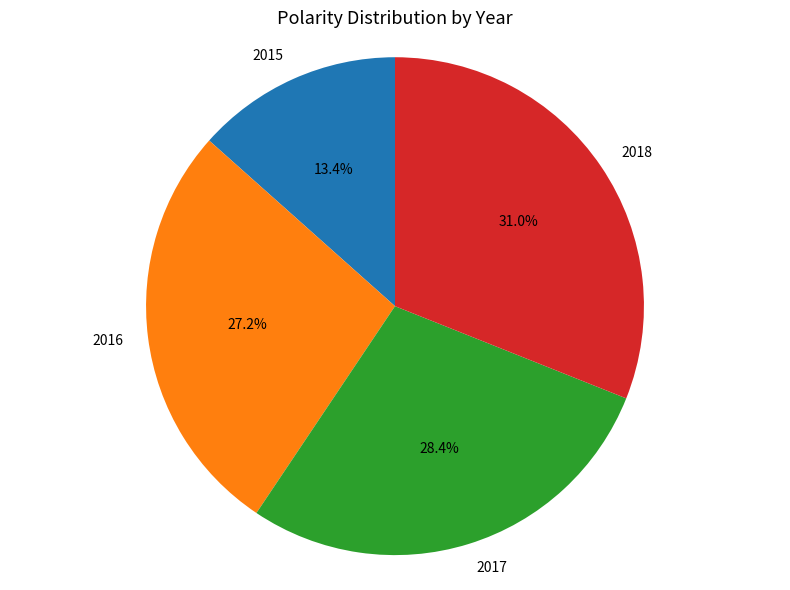

Which category has the biggest portion of the pie?

2018